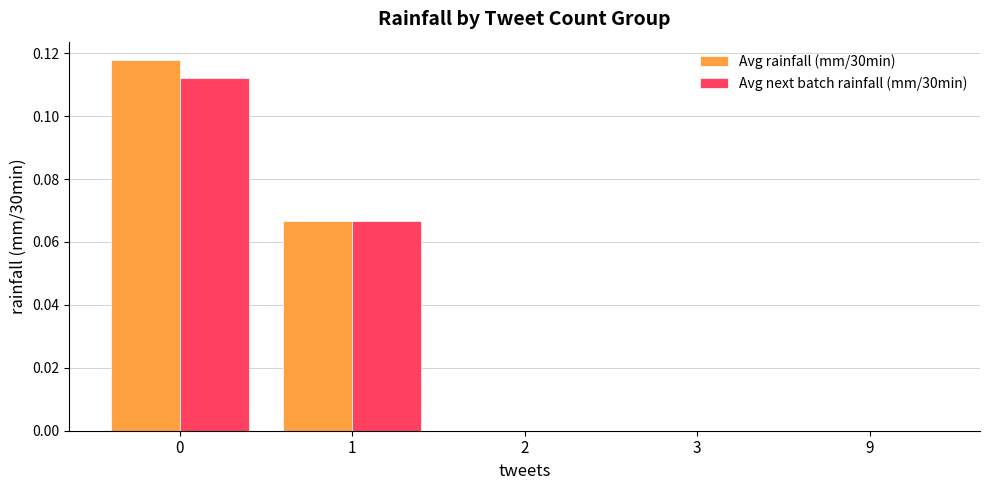

Which series has the largest total across all categories?

Avg rainfall (mm/30min)